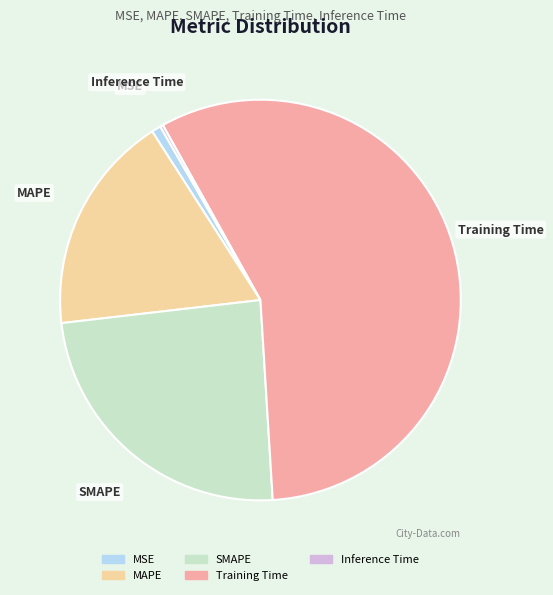

What is the majority slice?

Training Time